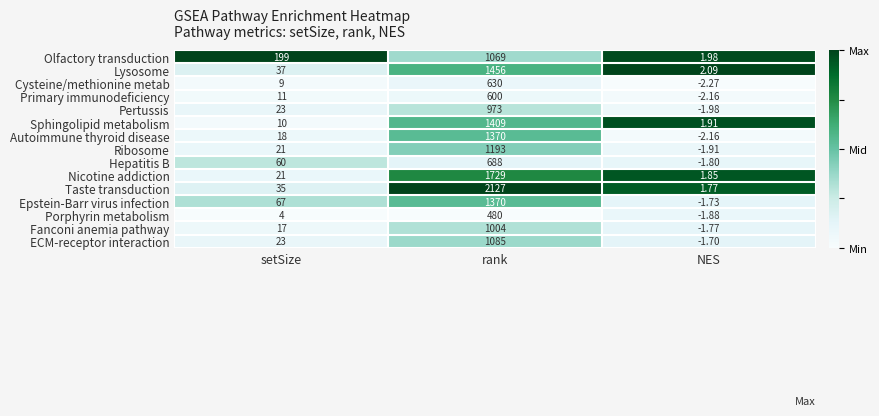

List the labels in order of Primary immunodeficiency value, smallest first.

NES, setSize, rank